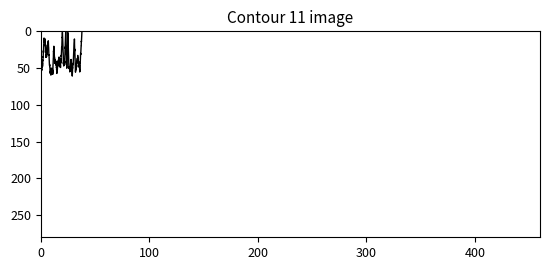

What is the maximum value shown in the chart?

60.8